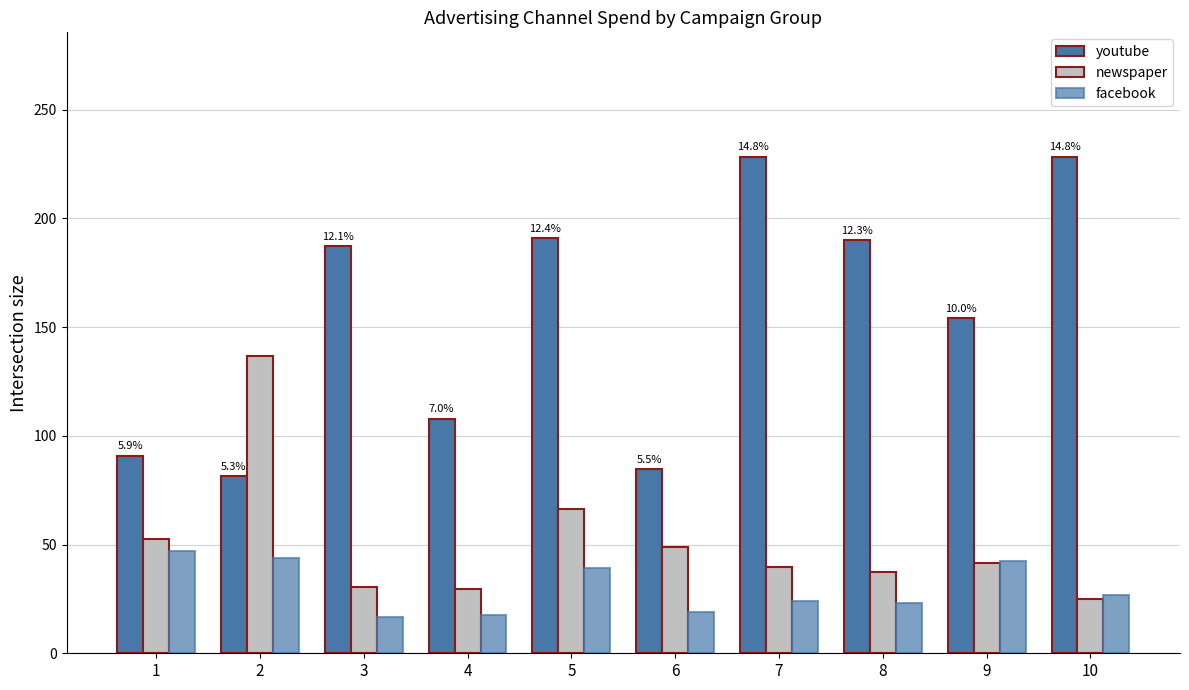

What is the maximum value for facebook?

46.9